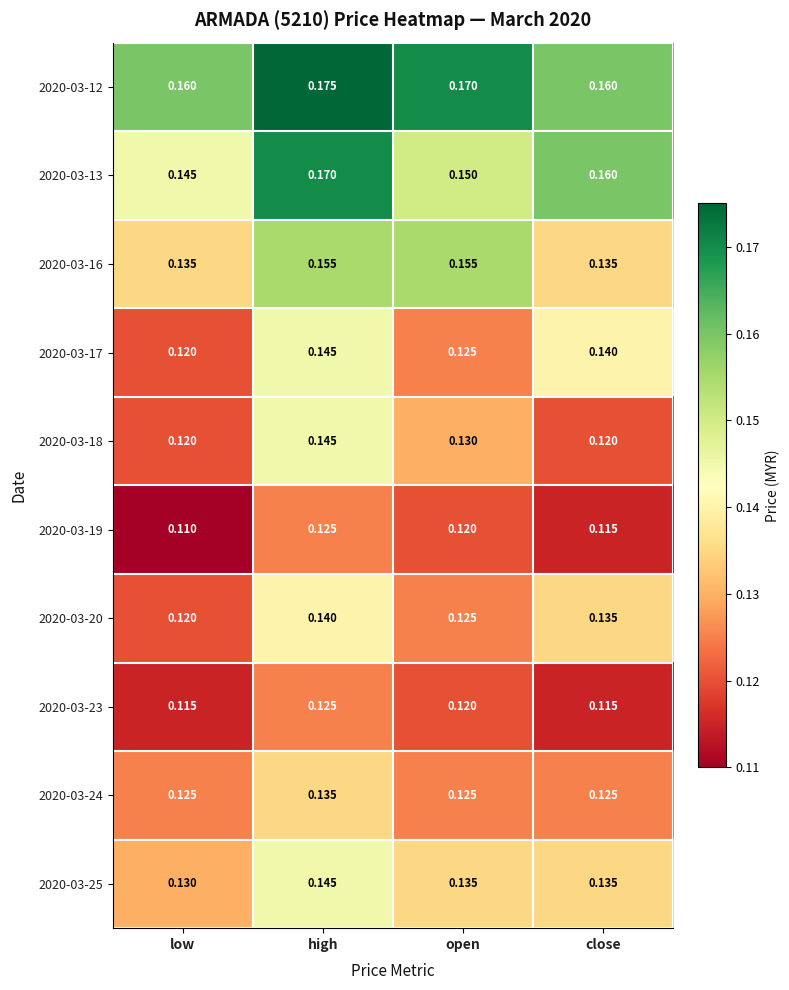

Is the value of 2020-03-24 at open greater than the value of 2020-03-20 at low?

Yes